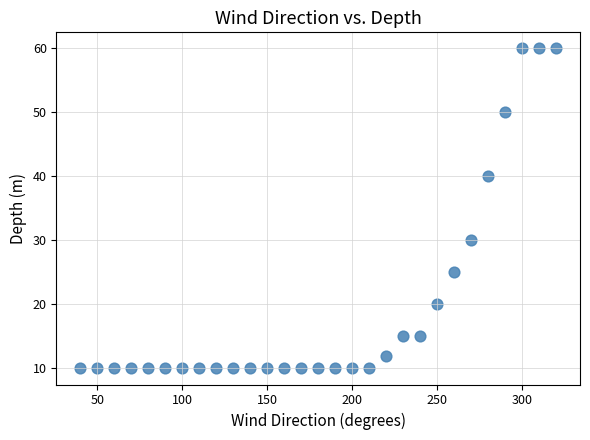

What is the range of Y values (max minus min)?

50